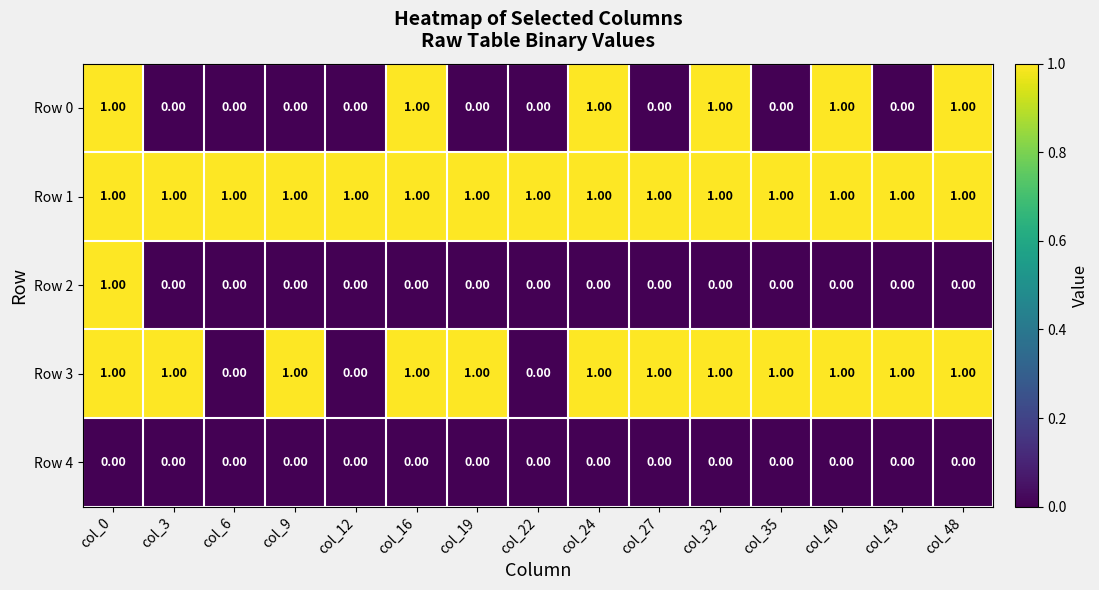

What is the greatest value displayed?

1